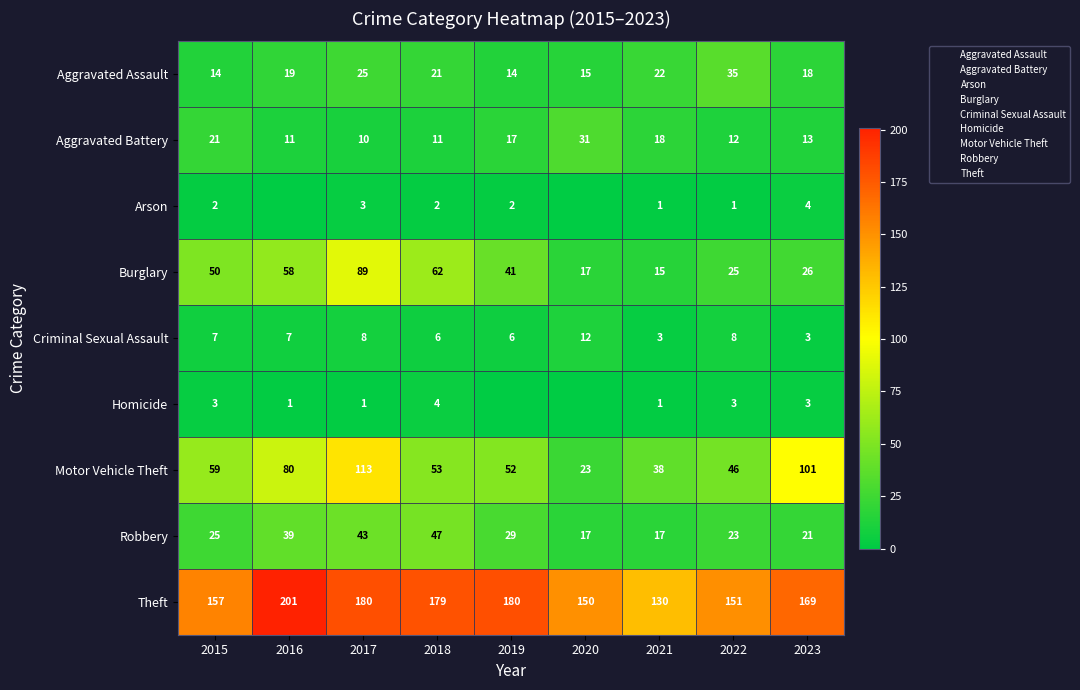

What is the sum of all Theft values?

1497